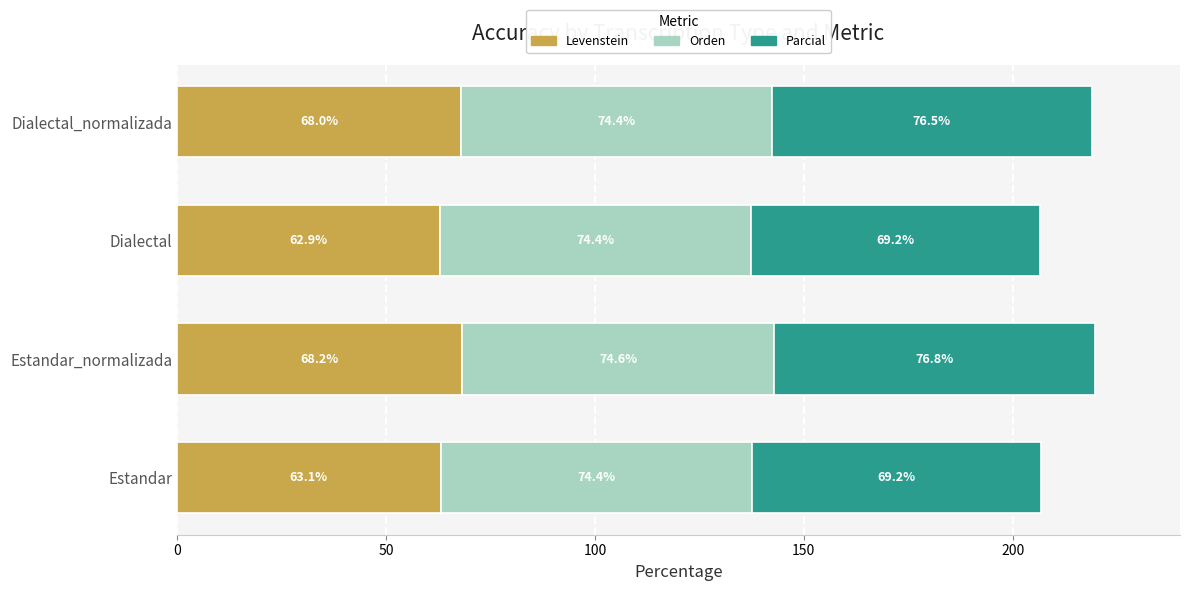

Which category has the highest value in the Levenstein series?

Estandar_normalizada